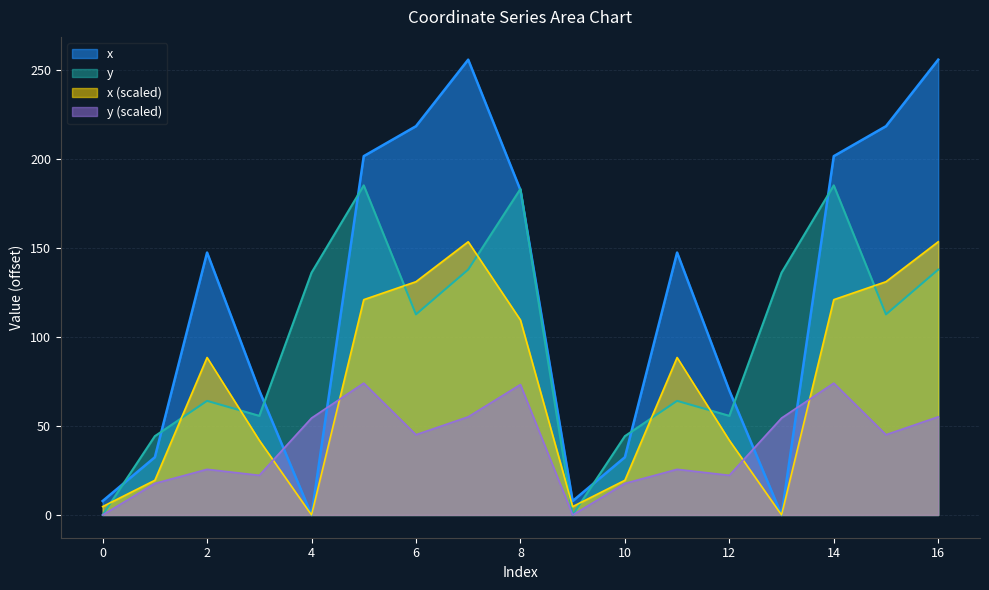

List the series in order of their overall mean, lowest first.

y (scaled), x (scaled), y, x